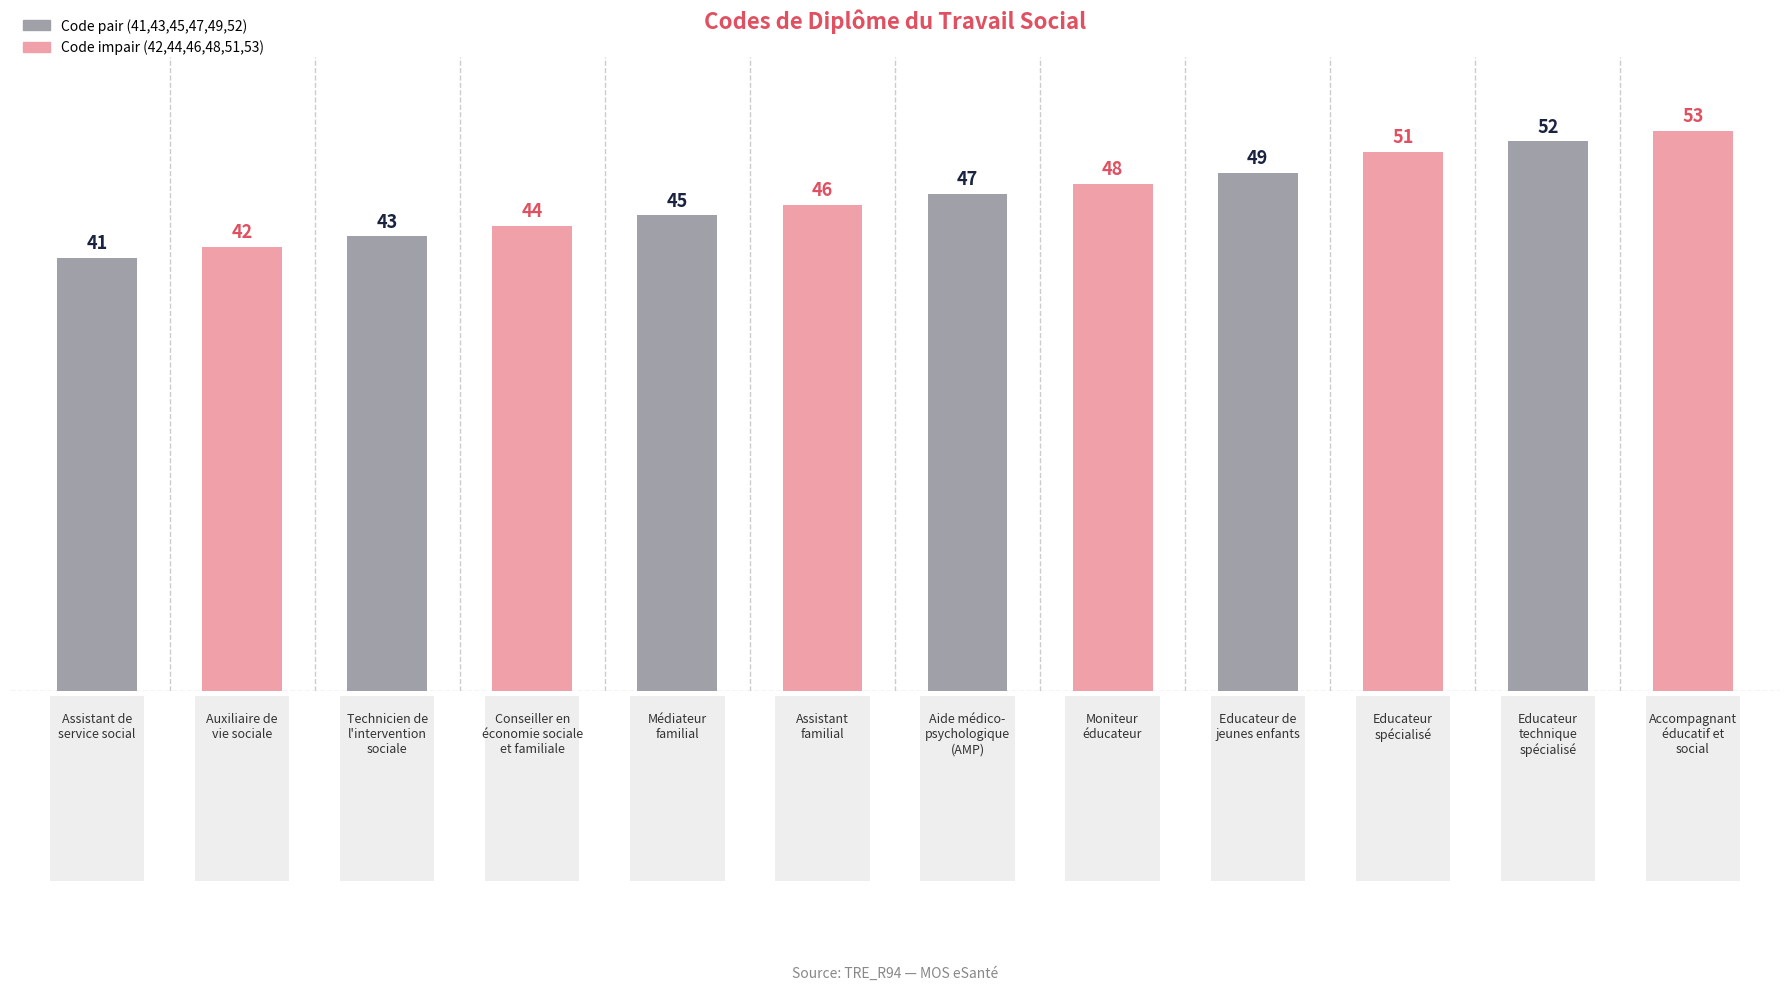

How many data points are less than 47?

6